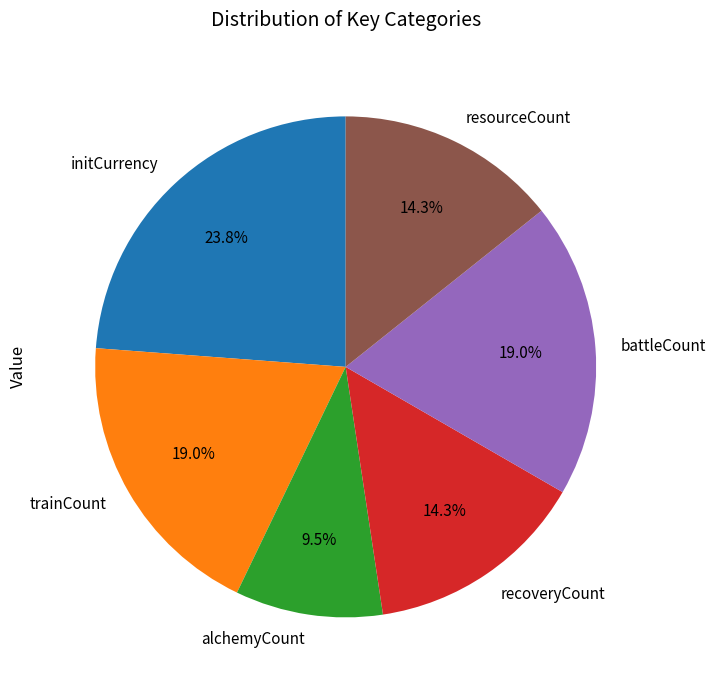

Which slice is the largest?

initCurrency